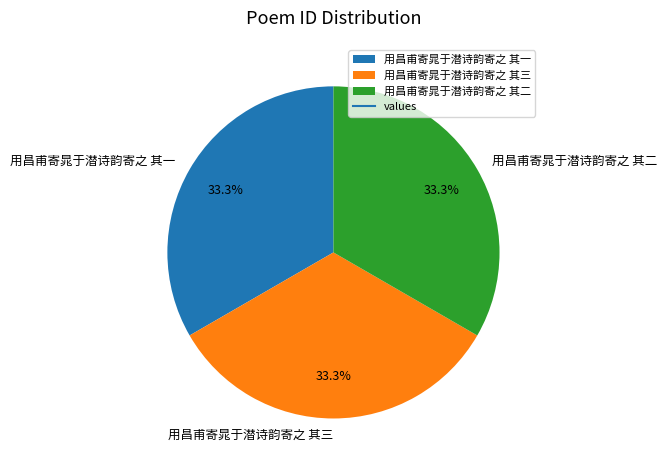

True or false: 用昌甫寄晁于潜诗韵寄之 其一 accounts for 33% of the total.

True